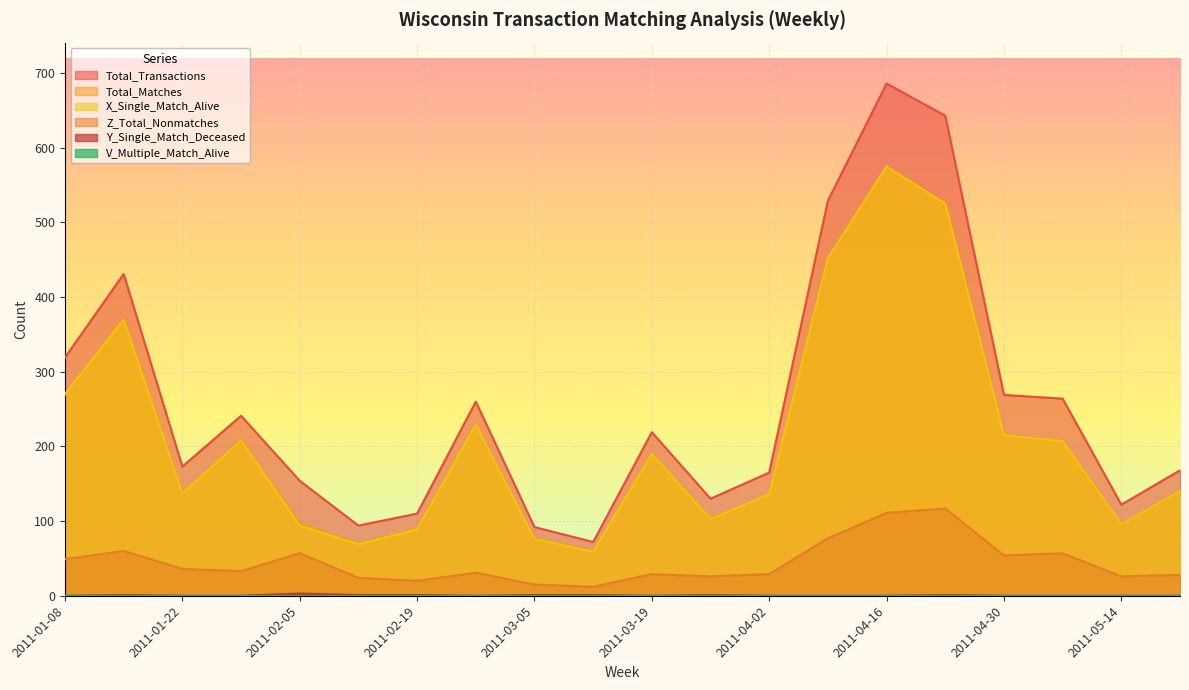

How many lines are shown in the chart?

6